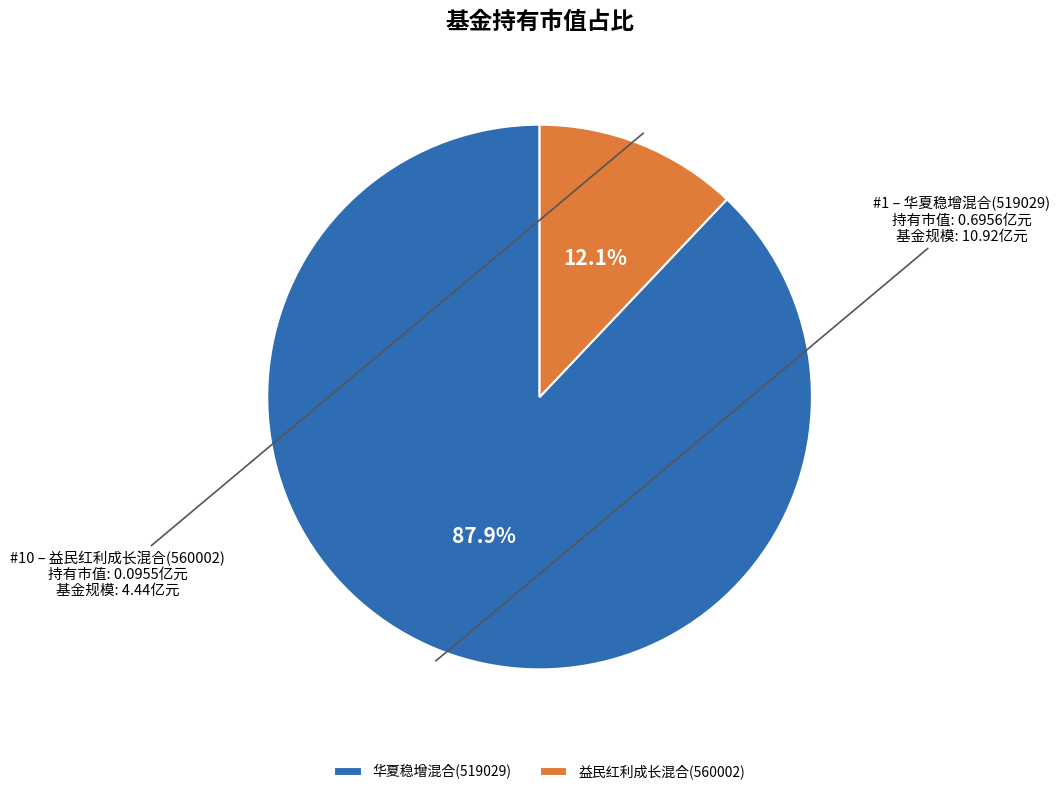

The 益民红利成长混合(560002) slice represents 12% of the pie. True or false?

True